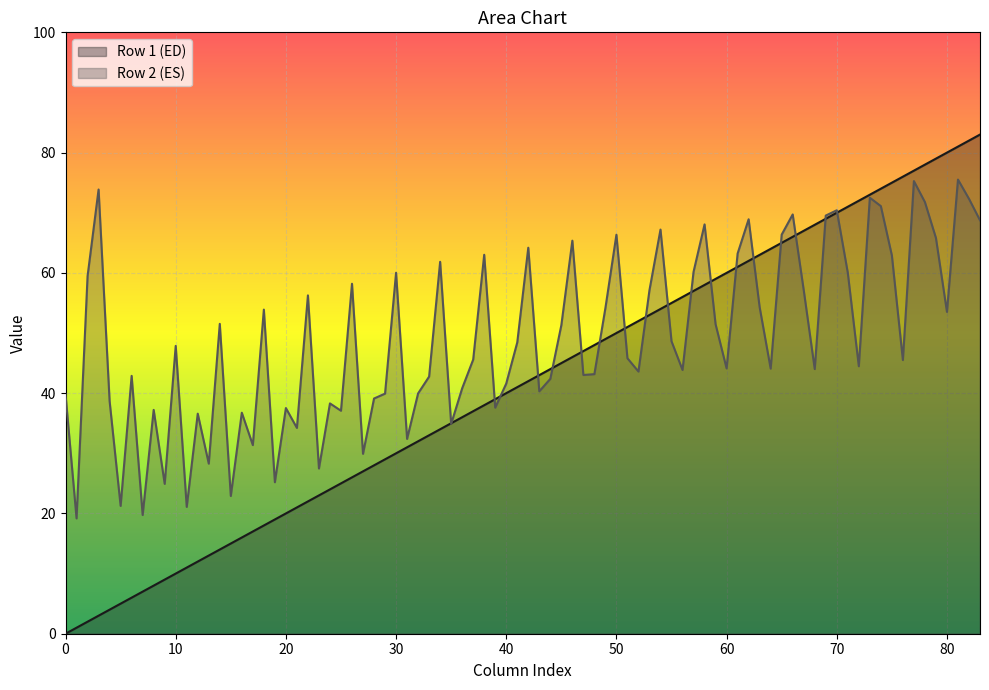

Count the number of categories in the chart.

84